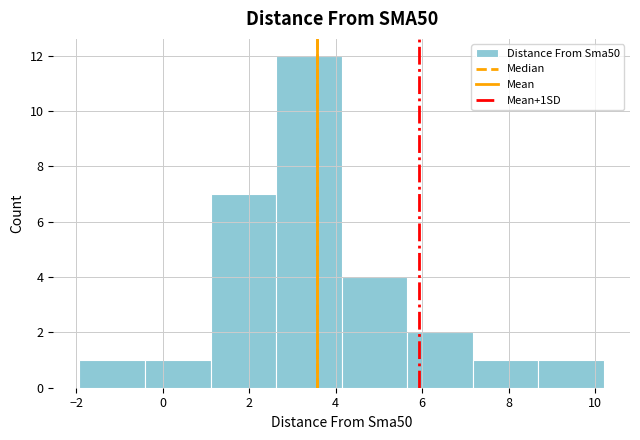

Over which range of the x-axis is the bar tallest?

2.6 to 4.2